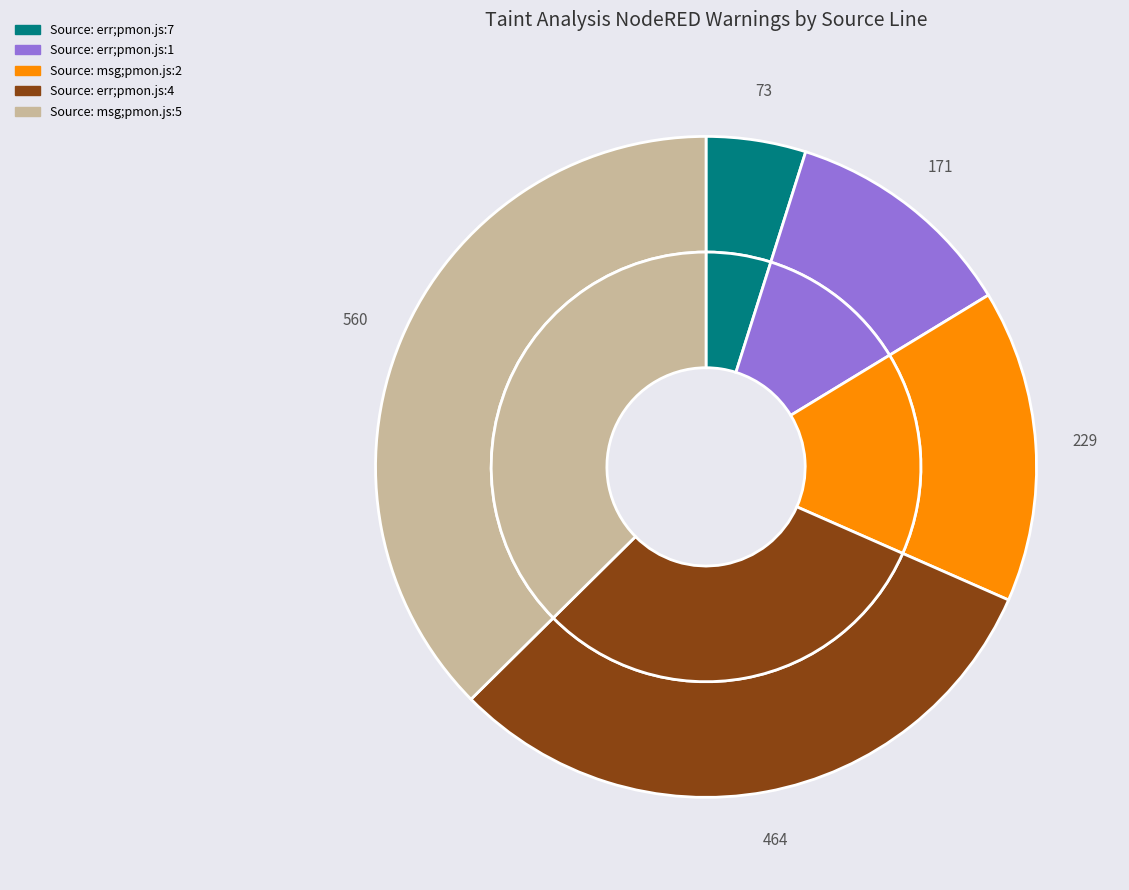

To the nearest percent, what is the difference between the Source: err;pmon.js:1 and Source: msg;pmon.js:5 slice percentages?

26%